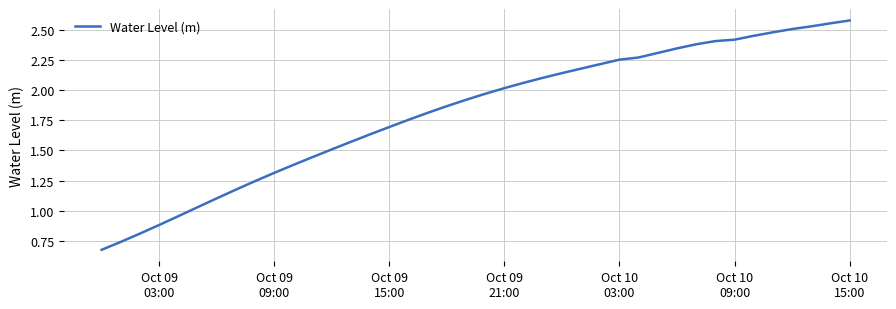

Reading right to left, list all the values displayed in this chart.

2.6	2.6	2.5	2.5	2.5	2.5	2.4	2.4	2.4	2.3	2.3	2.3	2.3	2.2	2.2	2.1	2.1	2.1	2.0	2.0	1.9	1.9	1.8	1.8	1.7	1.6	1.6	1.5	1.4	1.4	1.3	1.2	1.2	1.1	1.0	1.0	0.9	0.8	0.7	0.7